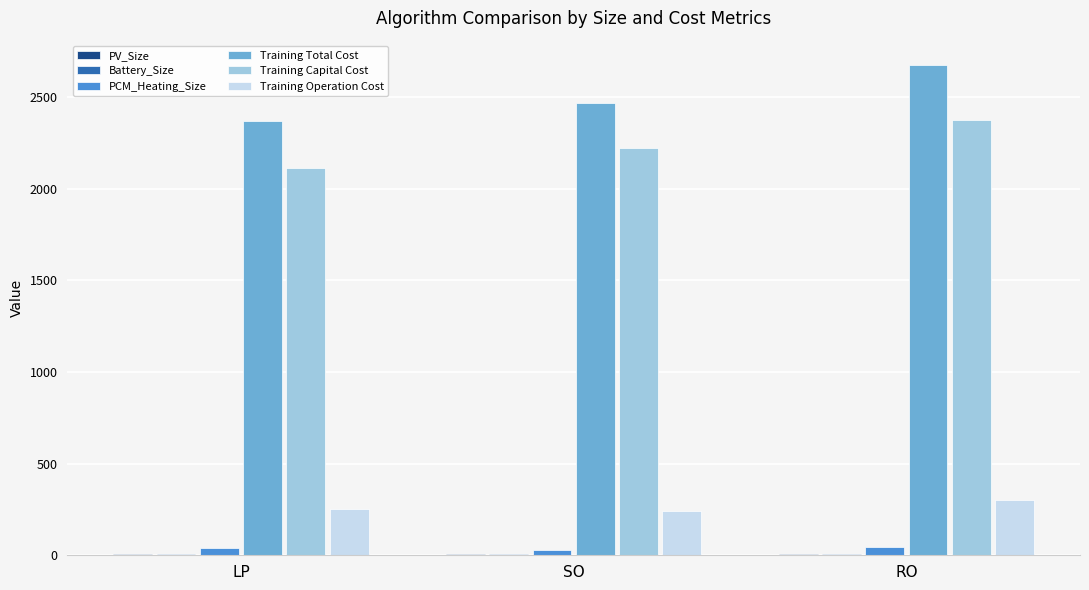

What is the highest value of the Training Total Cost series?

2674.6